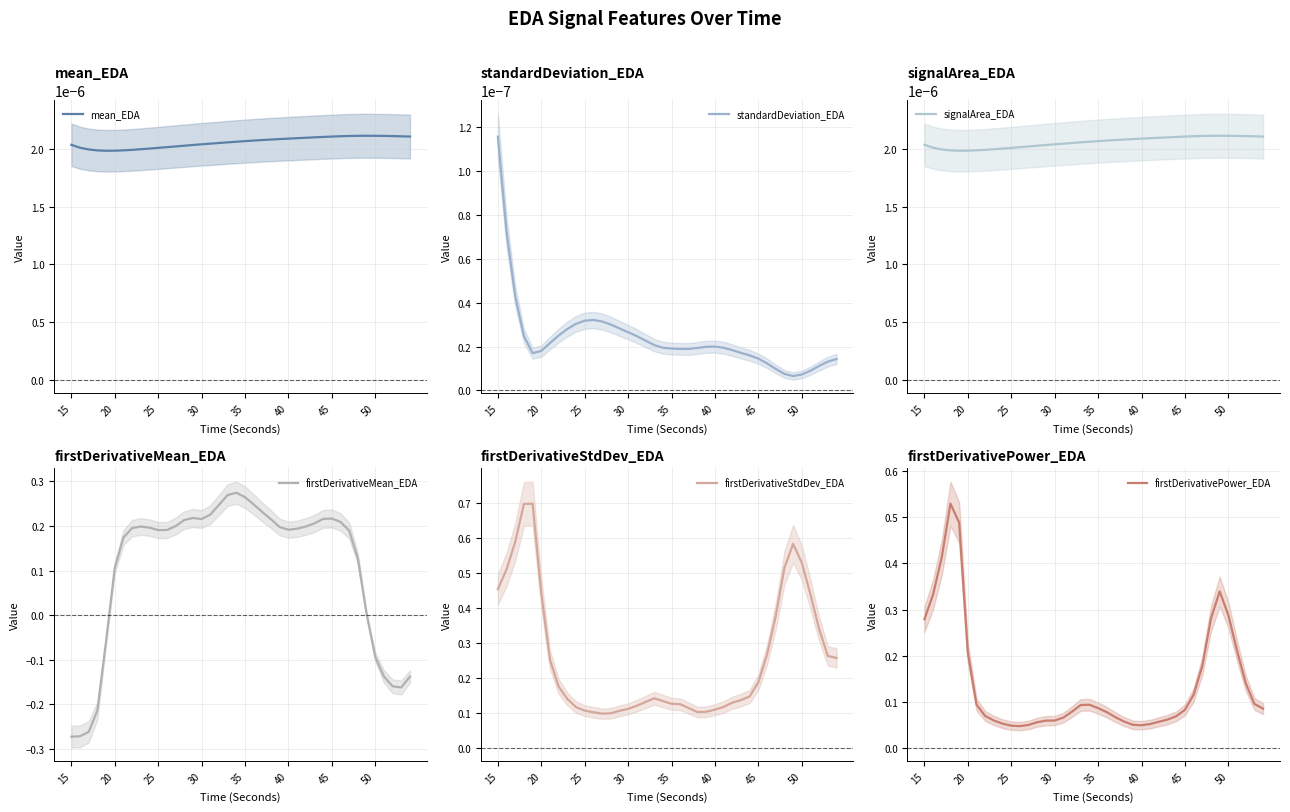

How many interior local peaks does the standardDeviation_EDA series have?

2